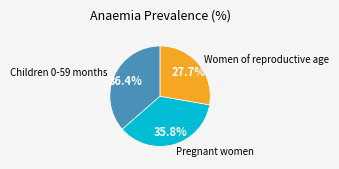

To the nearest percent, what is the difference between the largest and smallest slice percentages?

9%